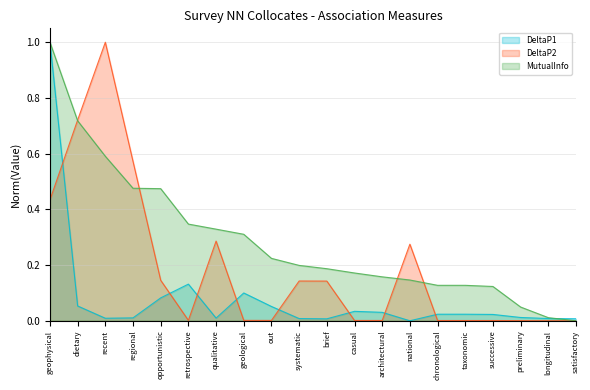

List the series in order of their peak value, highest first.

DeltaP1, DeltaP2, MutualInfo